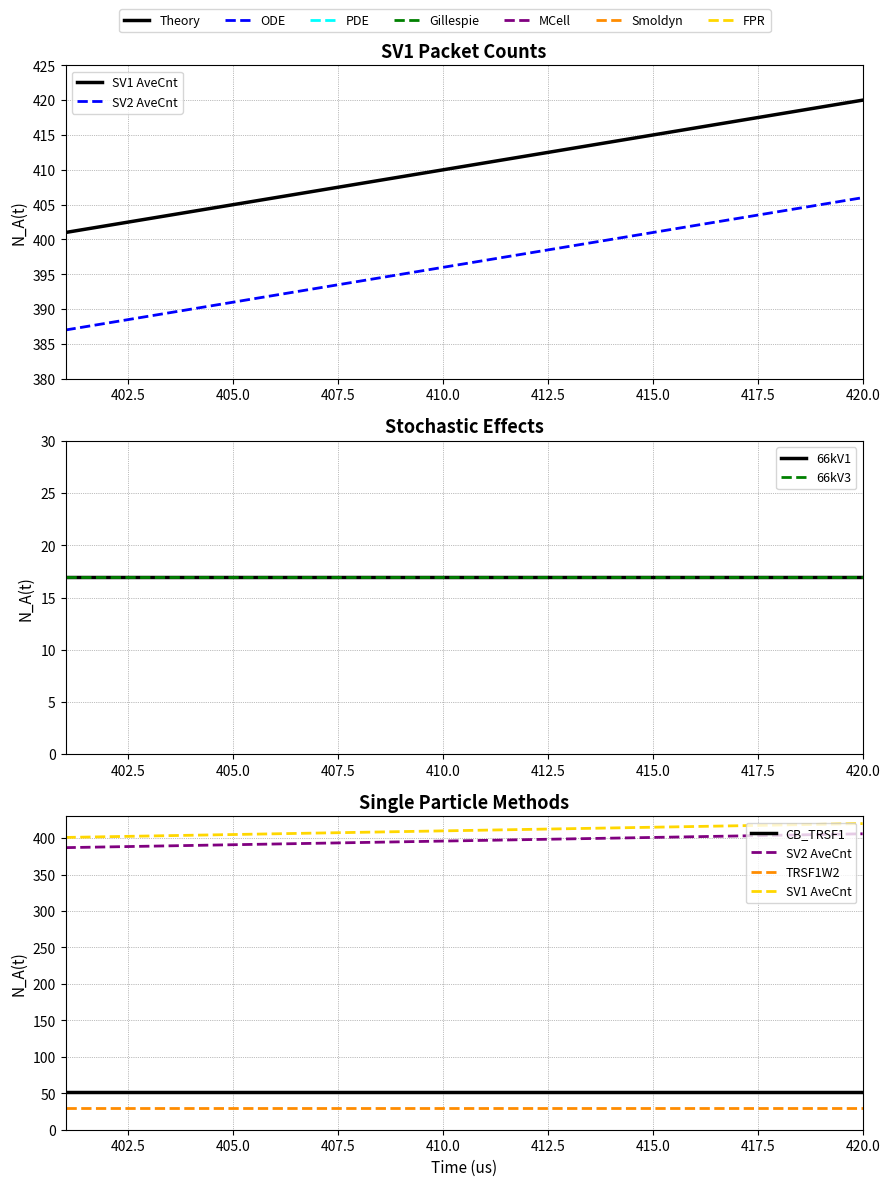

True or false: 66kV1 and 66kV3 cross at least once.

False